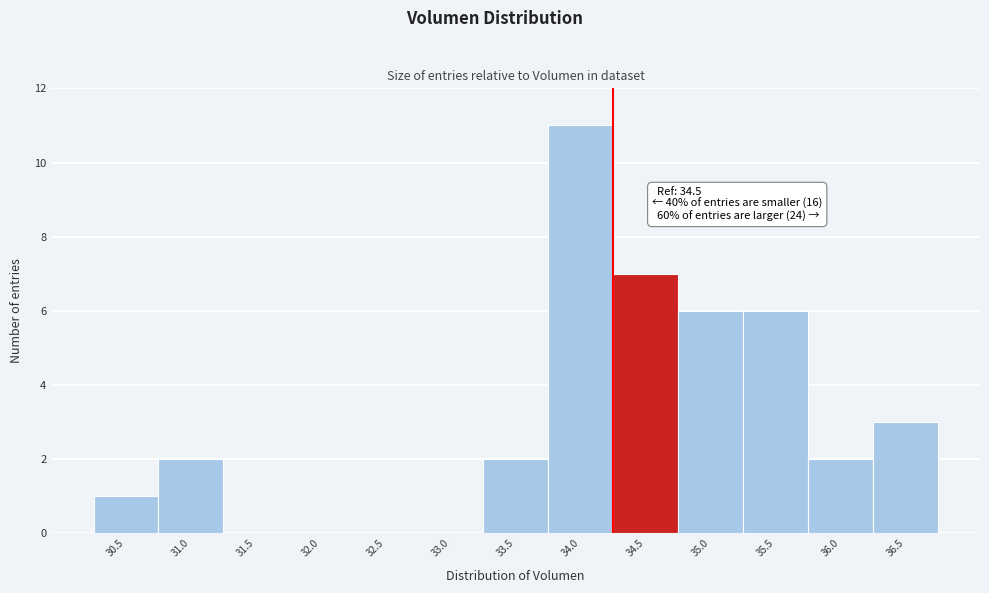

Reading right to left, extract all data points from this chart.

36.5=3	36.0=2	35.5=6	35.0=6	34.5=7	34.0=11	33.5=2	33.0=0	32.5=0	32.0=0	31.5=0	31.0=2	30.5=1